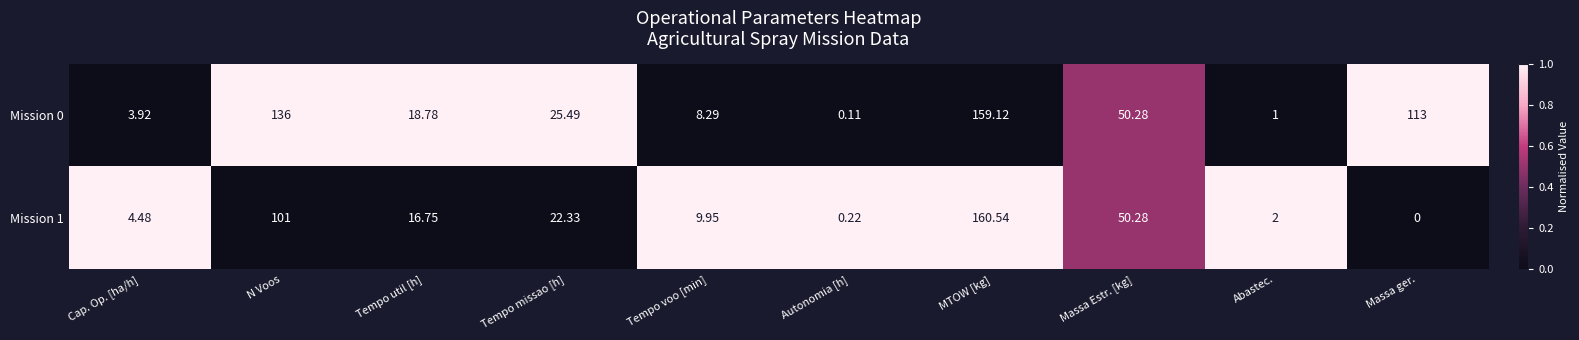

List the series in order of their overall mean, lowest first.

Mission 1, Mission 0